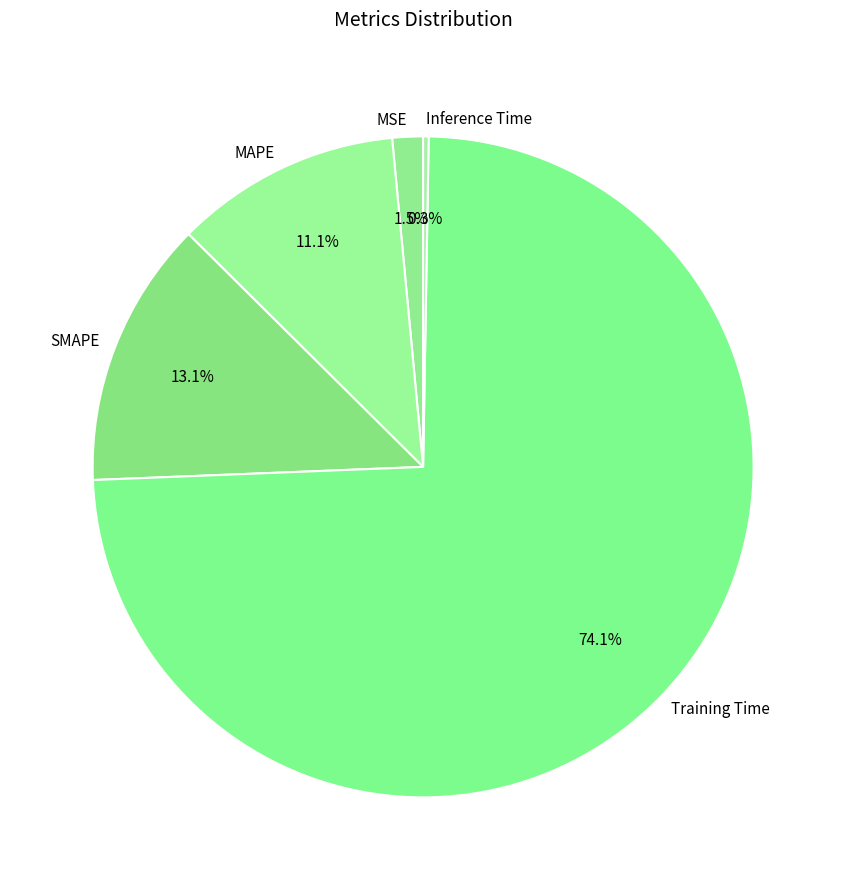

To the nearest percent, what is the combined percentage of SMAPE and MSE?

15%